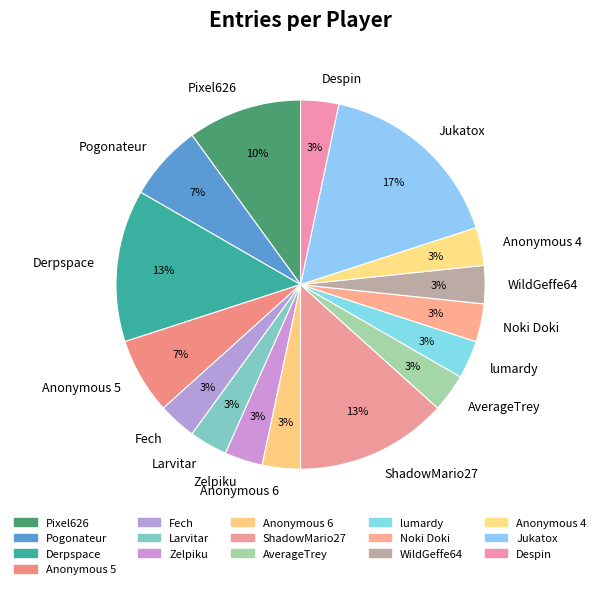

Is there a majority slice in this chart?

No